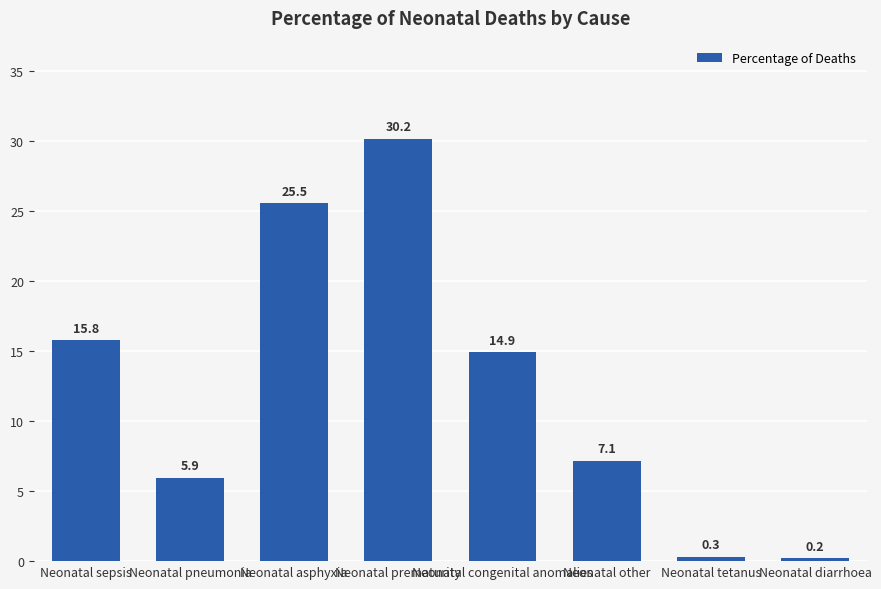

What is the label of the 2nd bar from the left?

Neonatal pneumonia